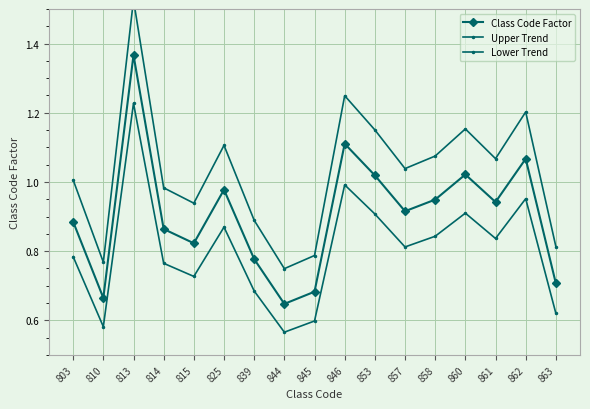

The value of Class Code Factor at 858 is 1.6. True or false?

False